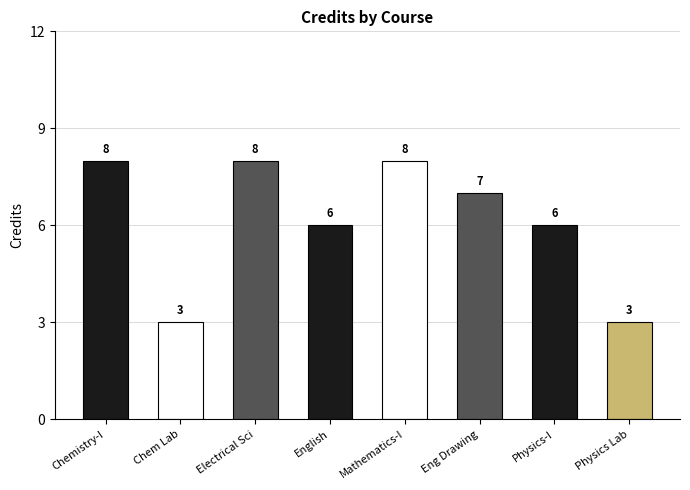

How many data points does each series have?

8